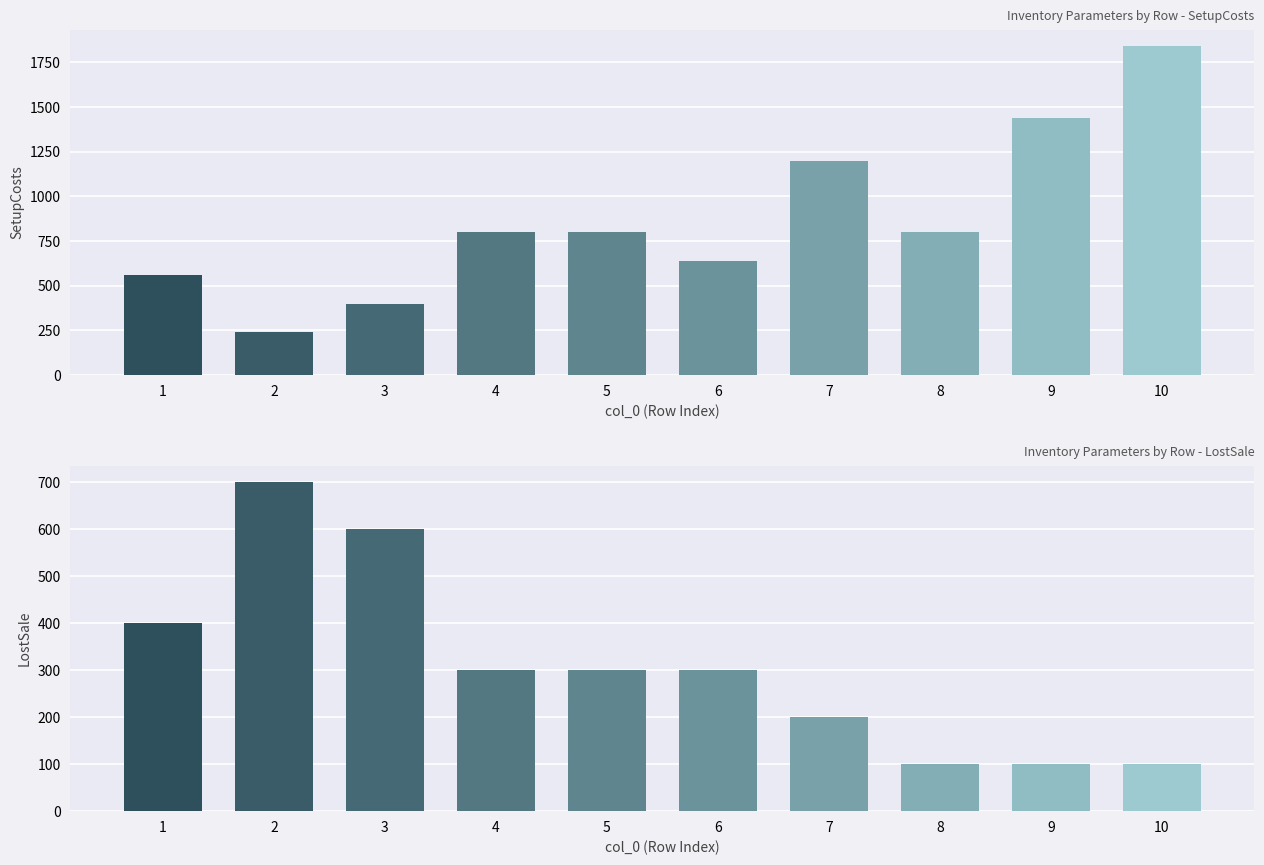

Between 10 and 9, which is larger?

10